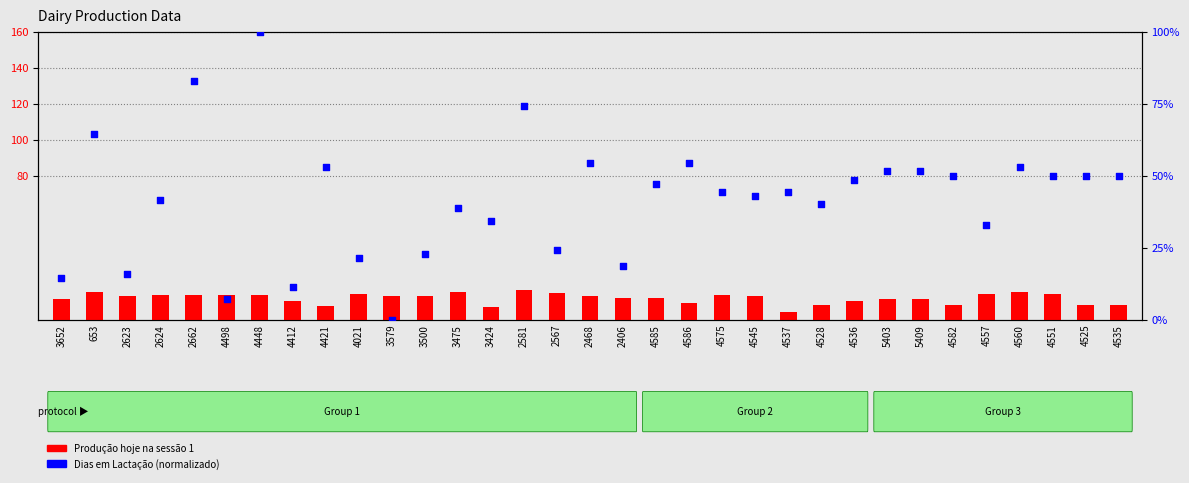

Which series contains the lowest Y value?

Dias em Lactação (normalizado)